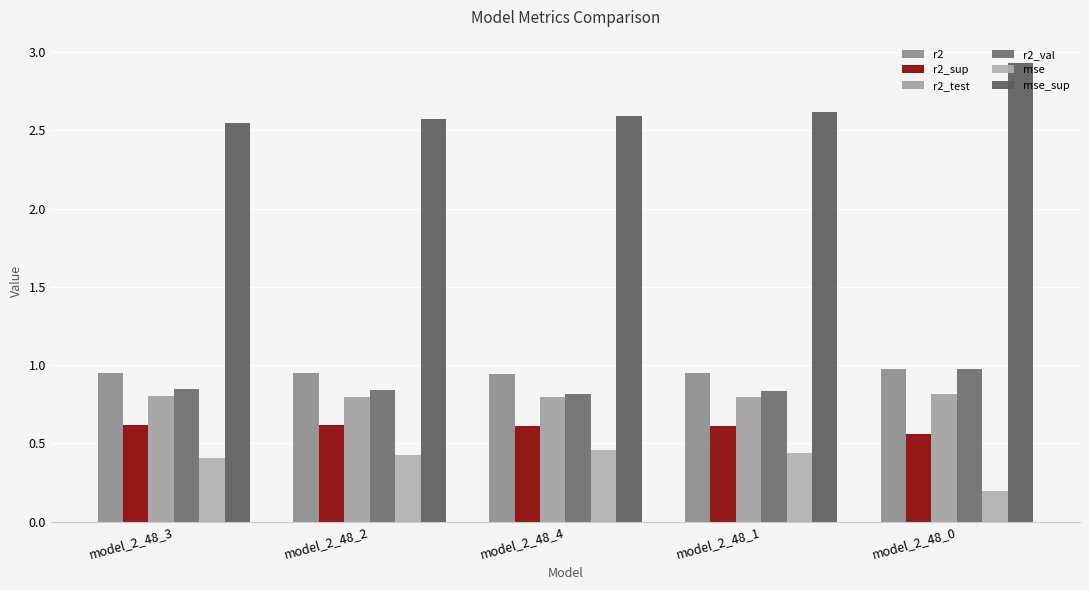

At how many categories does at least one series exceed 0?

5